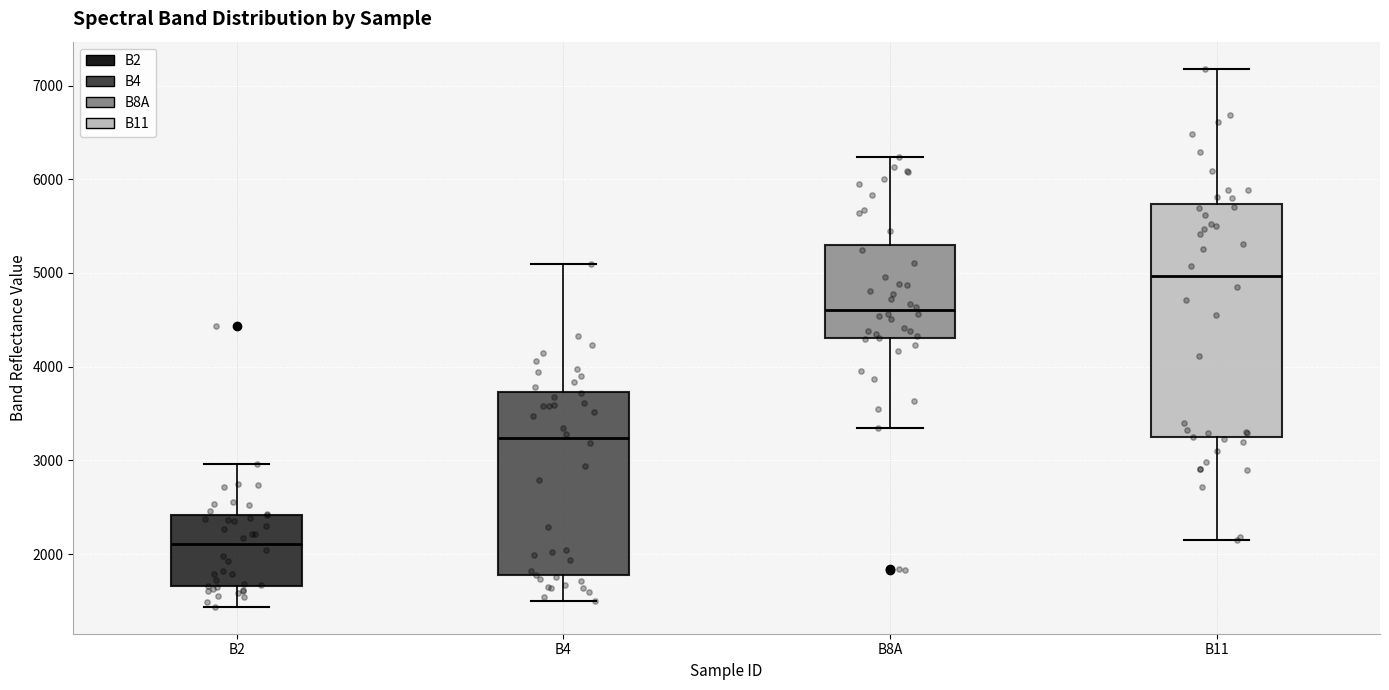

Which box is the tallest, from its lower edge to its upper edge?

B11